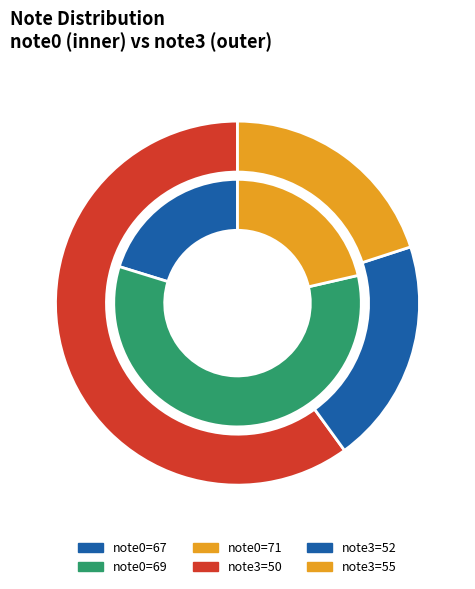

How much of the chart is everything except 67?

79.8%